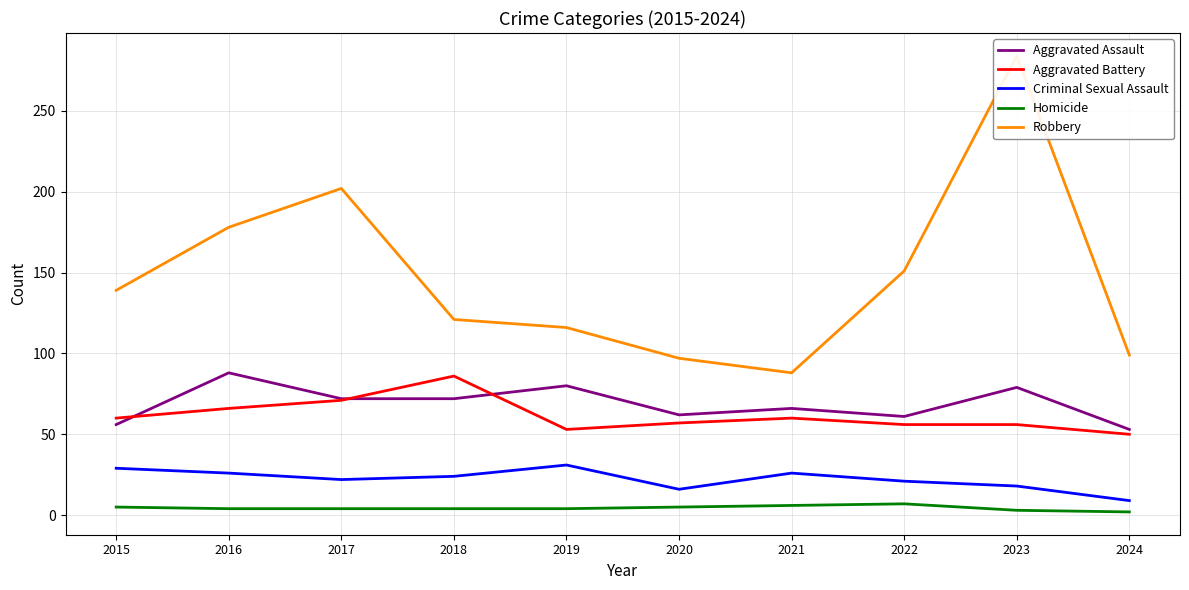

At how many categories does at least one series exceed 181?

2